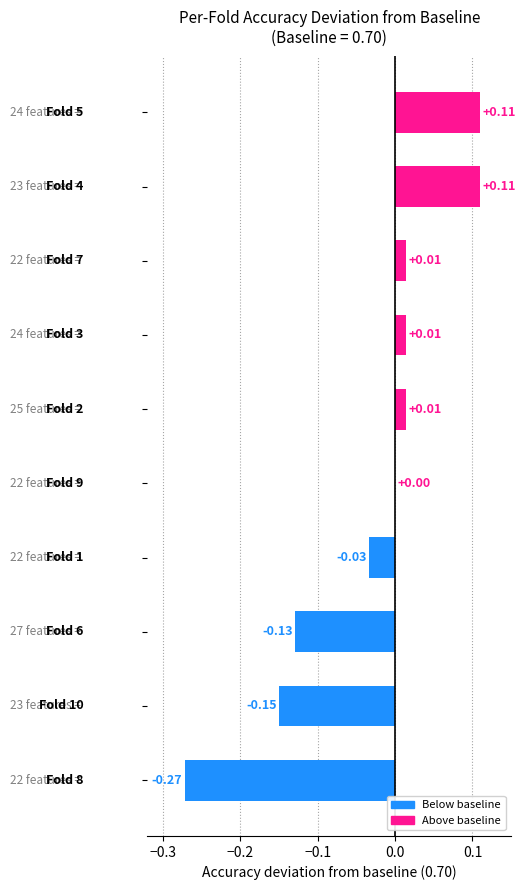

How many data points does each series have?

10